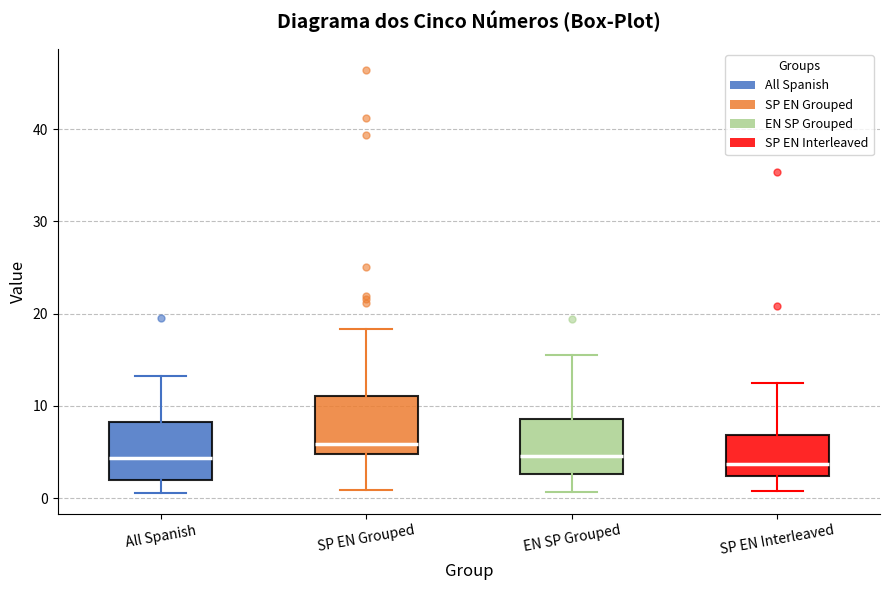

Which box has the highest median line?

SP EN Grouped